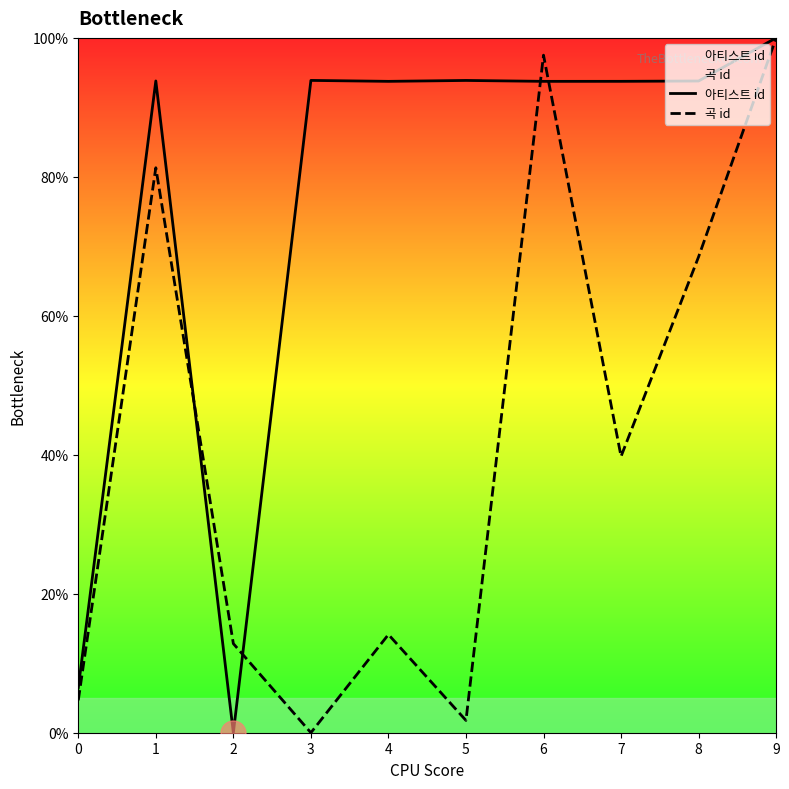

How many intersections are there between 곡 id and 아티스트 id?

4